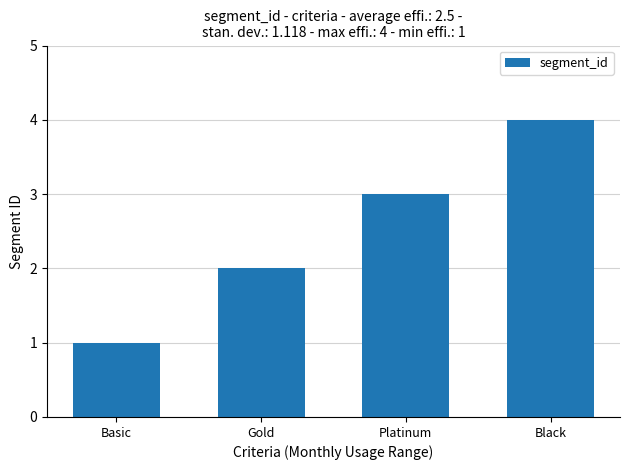

Rank the categories by value from highest to lowest.

Black, Platinum, Gold, Basic